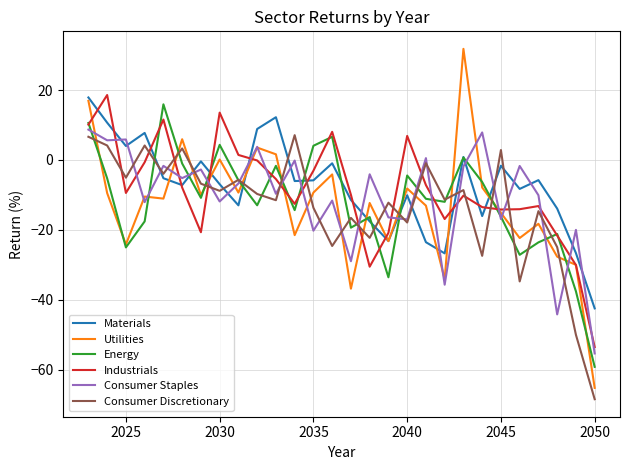

What is the highest value of the Consumer Discretionary series?

7.1